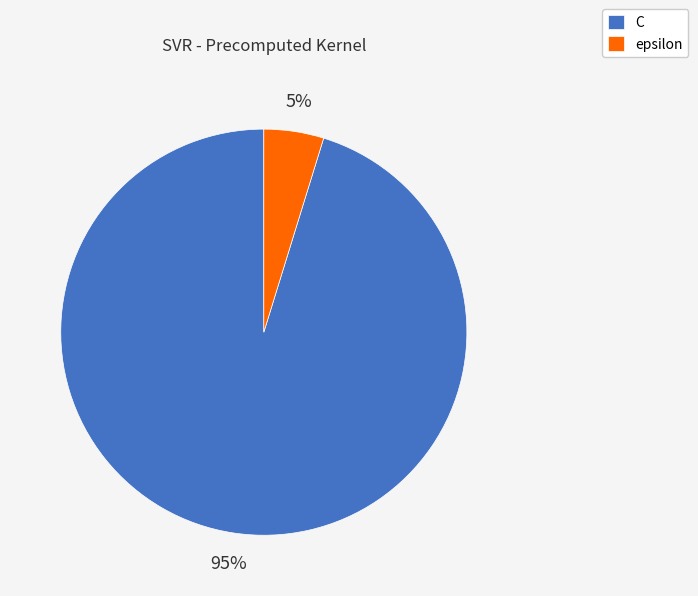

Do epsilon and C together represent more than half of the pie?

Yes